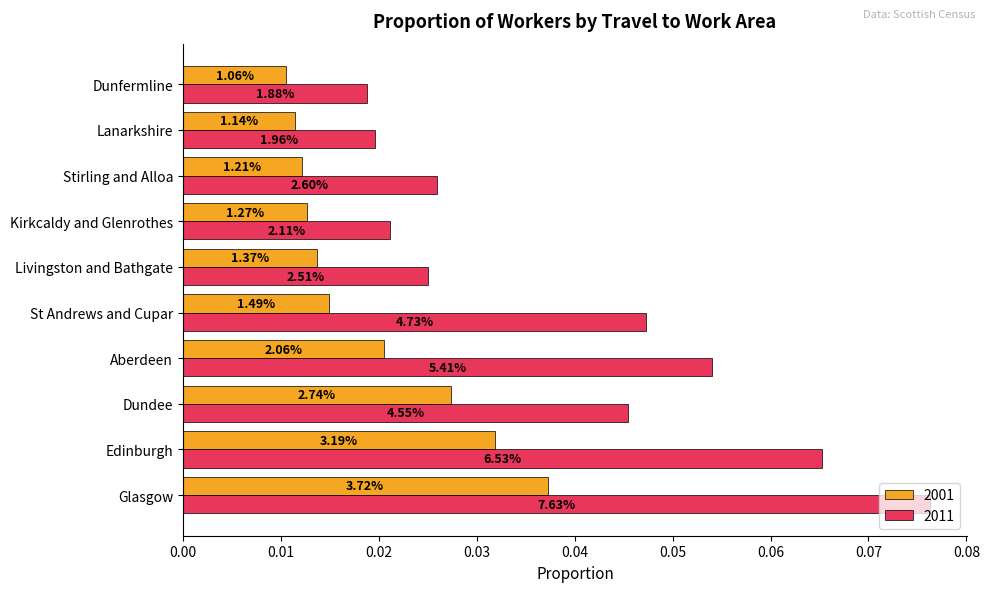

Reading right to left, transcribe all the data shown in this chart.

2001: Dunfermline=0.0	Lanarkshire=0.0	Stirling and Alloa=0.0	Kirkcaldy and Glenrothes=0.0	Livingston and Bathgate=0.0	St Andrews and Cupar=0.0	Aberdeen=0.0	Dundee=0.0	Edinburgh=0.0	Glasgow=0.0
2011: Dunfermline=0.0	Lanarkshire=0.0	Stirling and Alloa=0.0	Kirkcaldy and Glenrothes=0.0	Livingston and Bathgate=0.0	St Andrews and Cupar=0.0	Aberdeen=0.1	Dundee=0.0	Edinburgh=0.1	Glasgow=0.1